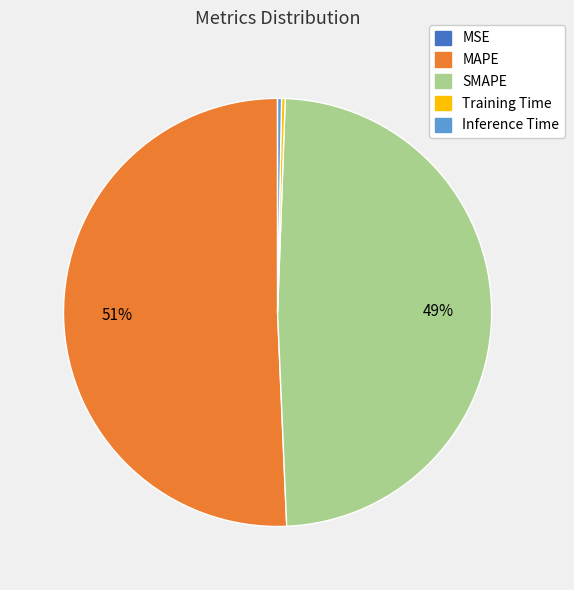

Is the sum of MAPE and SMAPE greater than half?

Yes